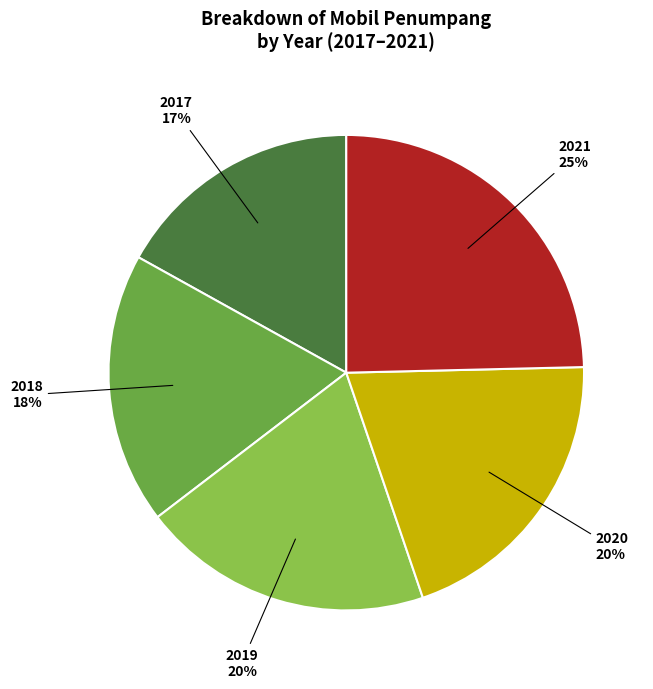

To the nearest percent, what is the average slice percentage?

20%